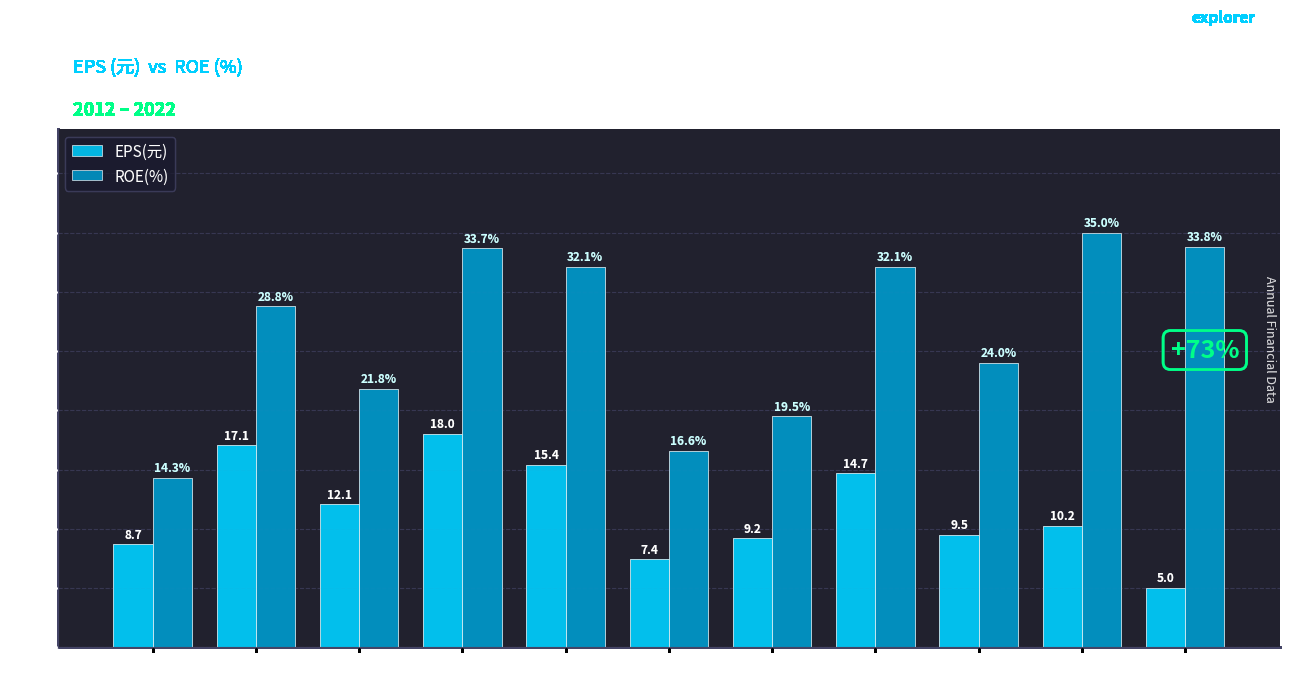

How many groups of bars are there?

11